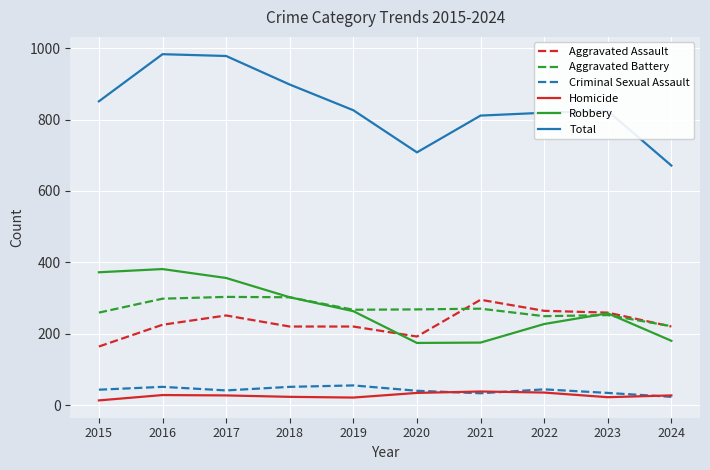

What is the average value of the Criminal Sexual Assault series?

42